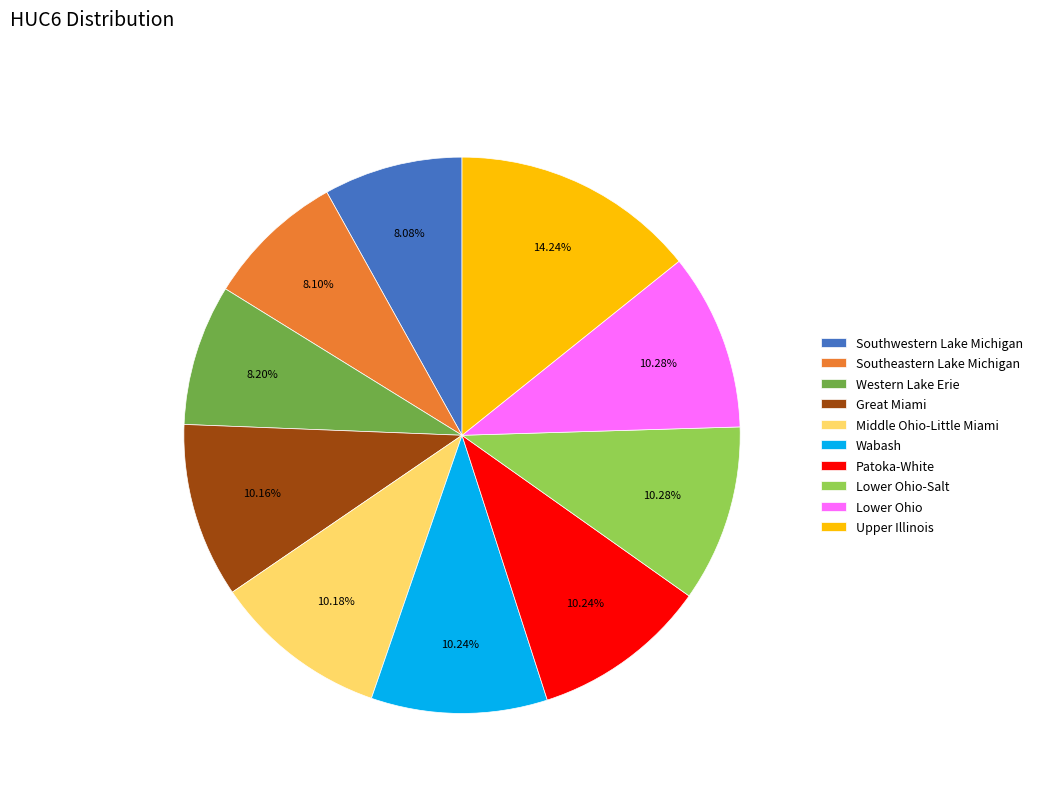

How many segments does this pie chart have?

10